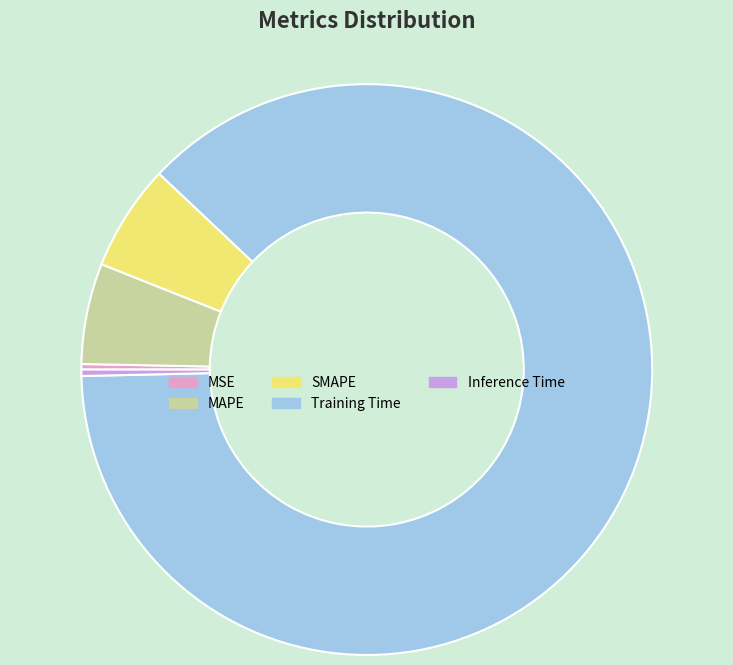

Which category has the biggest portion of the pie?

Training Time